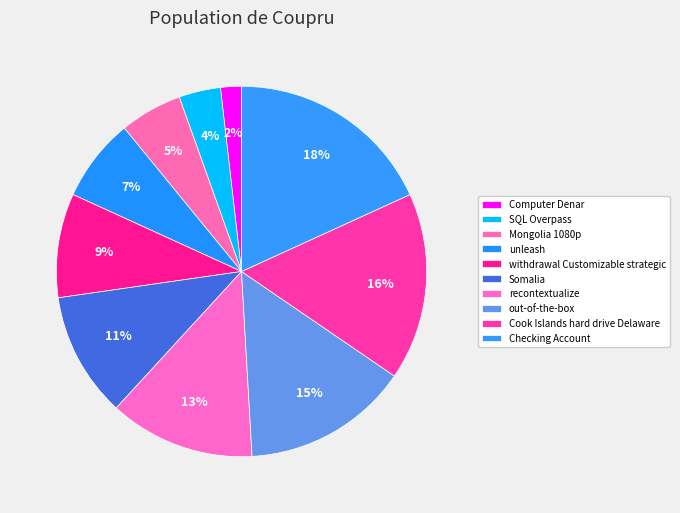

To the nearest percent, what is the average slice percentage?

10%